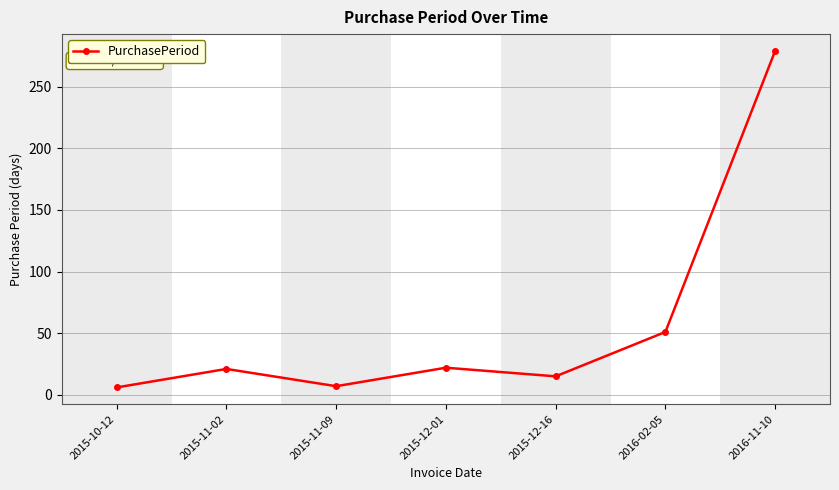

What is the maximum value shown in the chart?

279